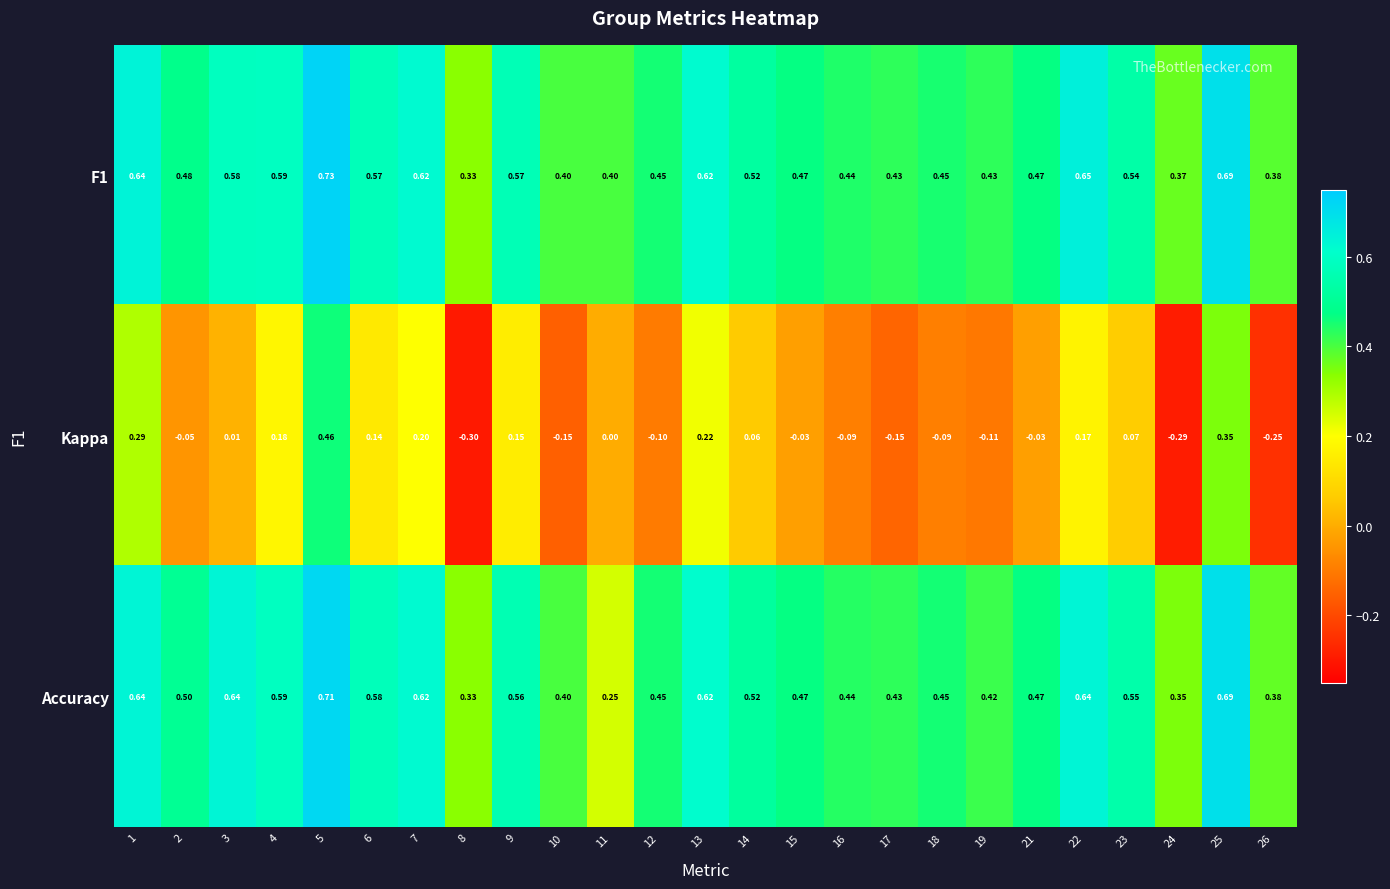

Is the value of Accuracy at 4 greater than the value of F1 at 15?

Yes